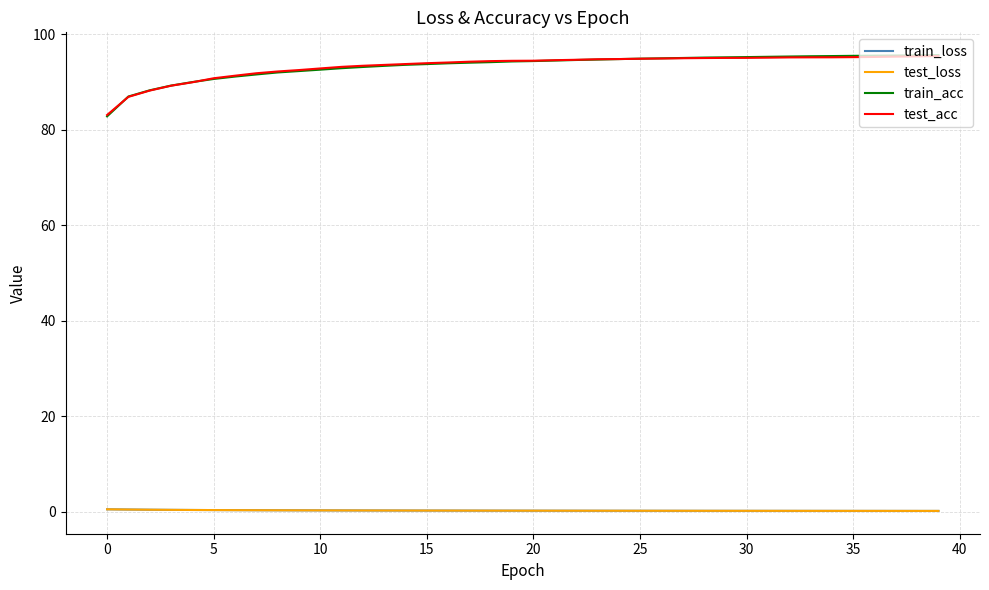

Which series has the widest spread of values?

train_acc